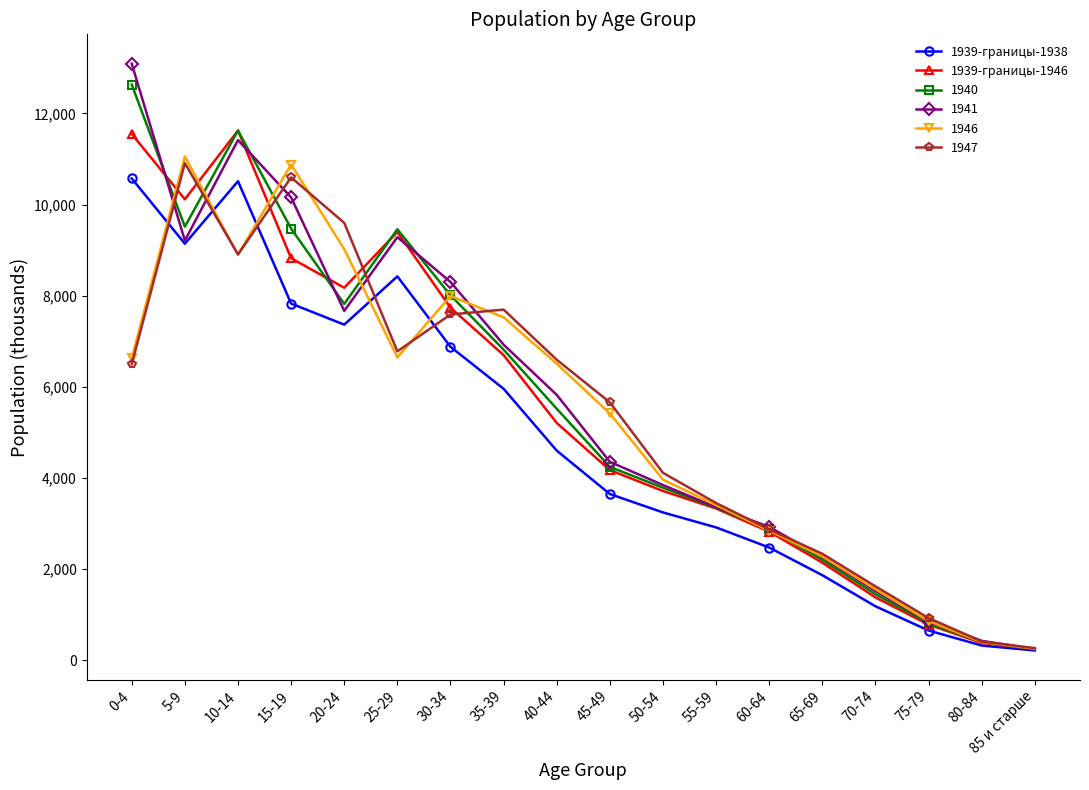

What is the spread (max minus min) of values at 50-54?

869